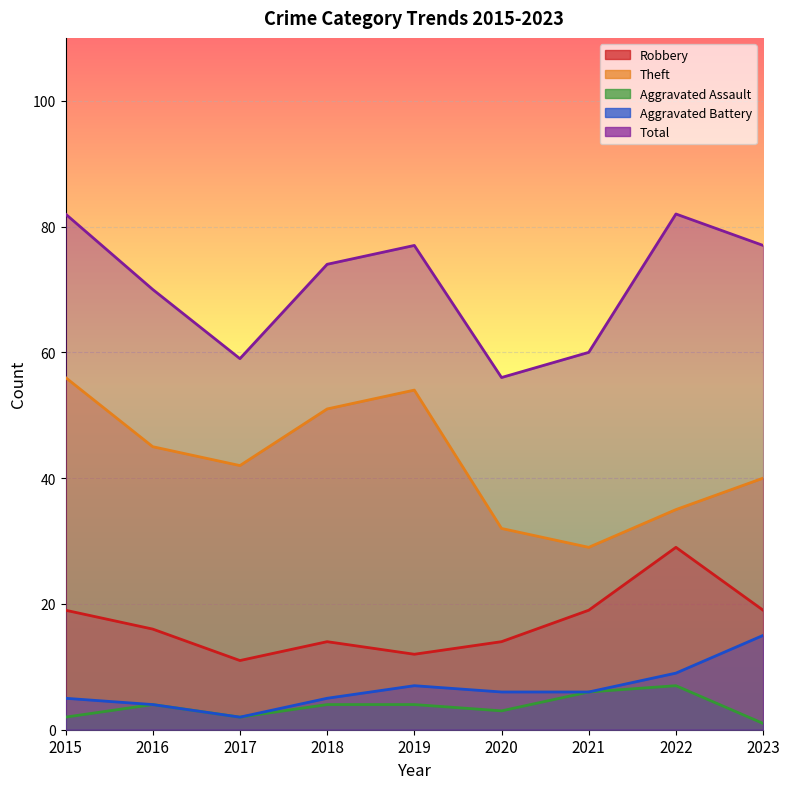

True or false: Theft and Aggravated Battery cross at least once.

False